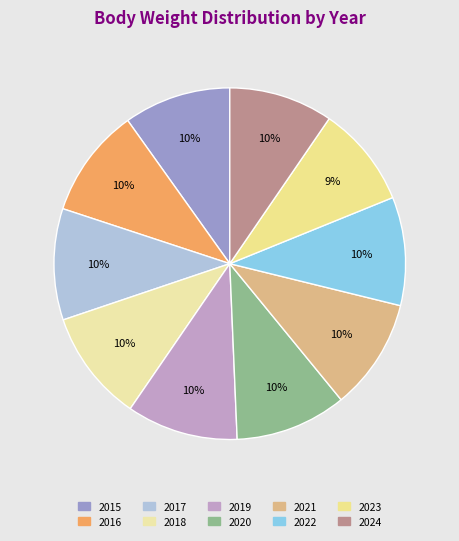

What percentage is the 2020 slice, to the nearest percent?

10%